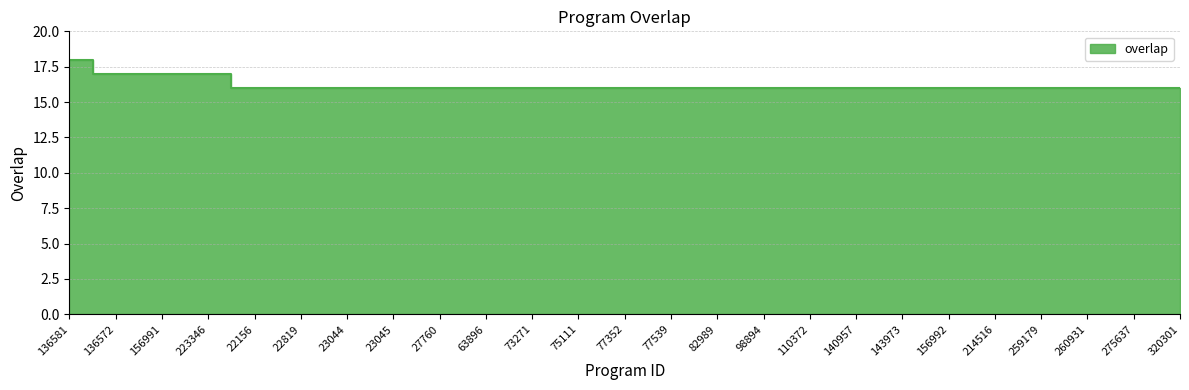

Is it true that the value at 22819 is 16?

True